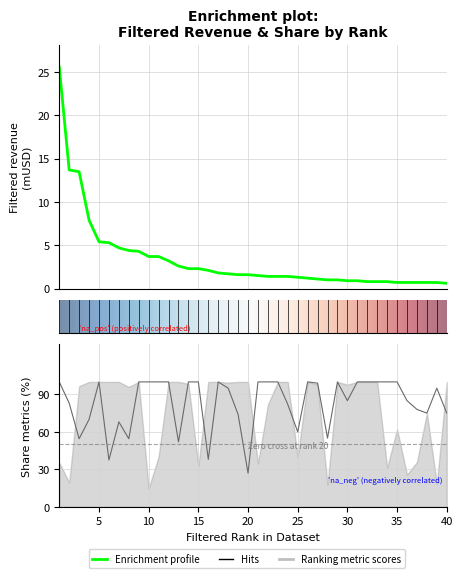

At which label is Filtered revenue (mUSD) closest to 13?

3